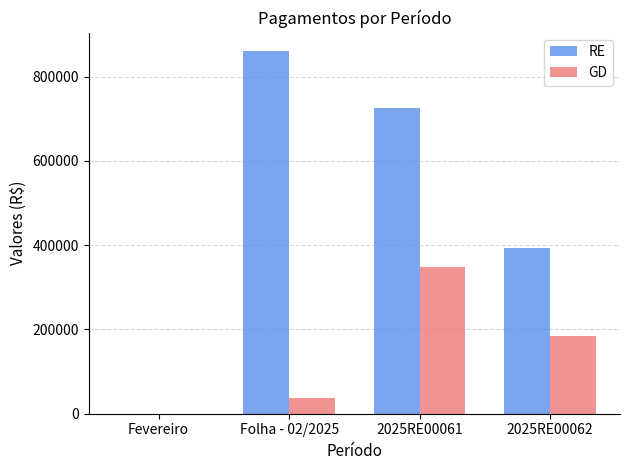

Reading left to right, what are all the values shown in this chart?

RE: 333.8	861371.6	726074.9	393757.5
GD: 333.8	36928.1	348118.7	183951.7